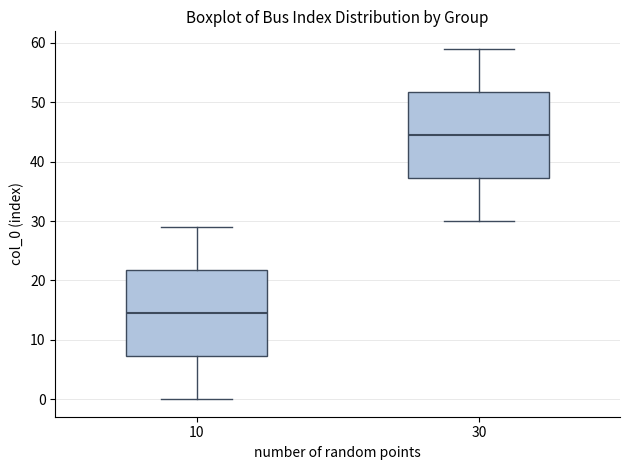

Reading left to right, transcribe this box plot: for each box, give where its median line is, the range the box spans, and where its two whiskers end, as read against the y-axis. The values are not printed on the chart, so give them approximately, as read against the axis.

10: median 15, box 7 to 22, whiskers 0 to 29
30: median 45, box 37 to 52, whiskers 30 to 59